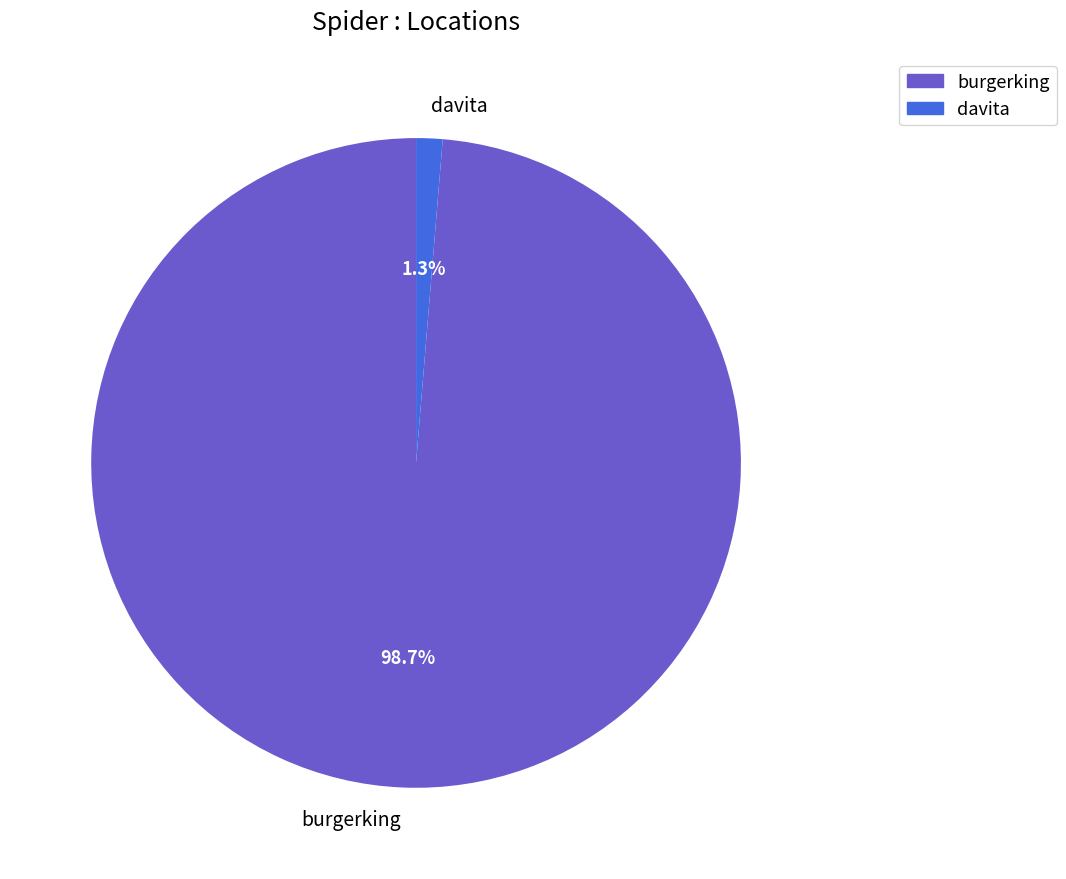

Between burgerking and davita, which is larger?

burgerking